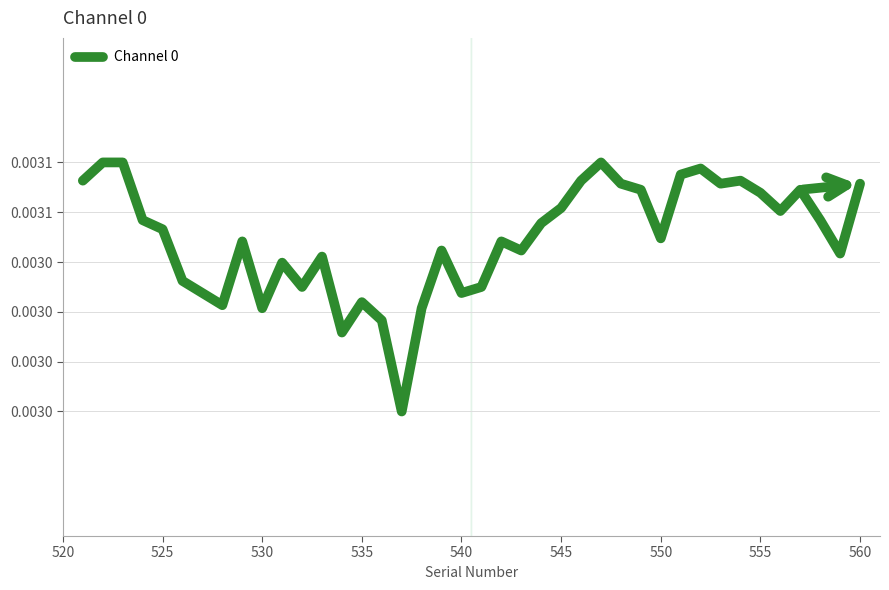

Does the chart have visible grid lines?

Yes